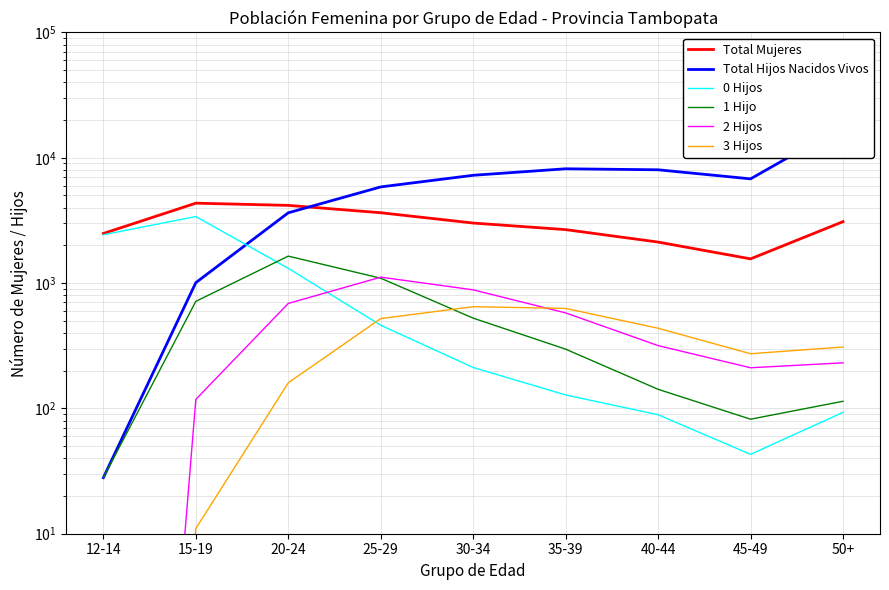

Which has a higher value, 30-34 or 45-49?

30-34